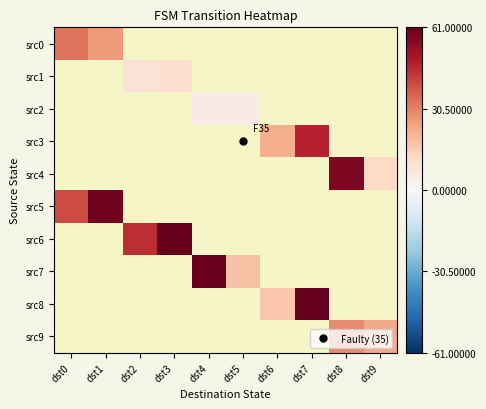

At how many categories does at least one series exceed 25?

7